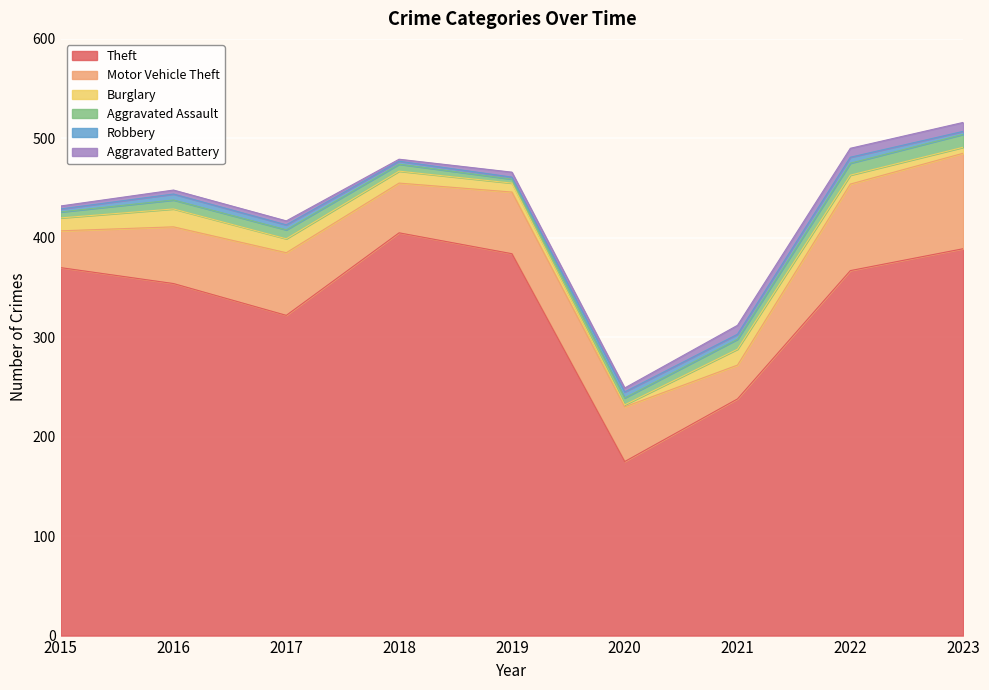

What is the sum of all Robbery values?

39